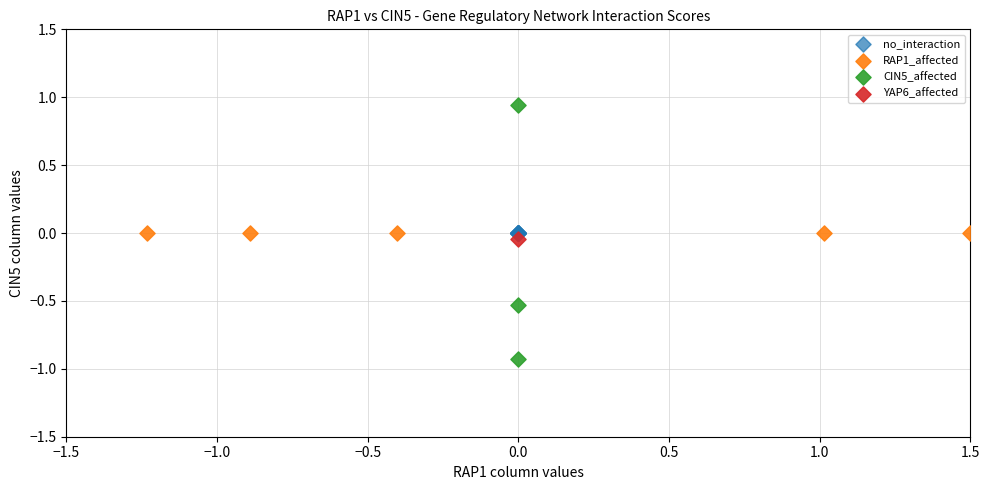

Which series reaches the minimum Y coordinate?

CIN5_affected